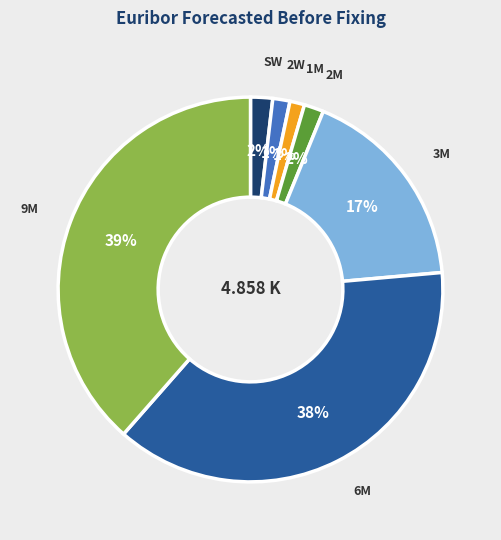

Which category has the biggest portion of the pie?

9M